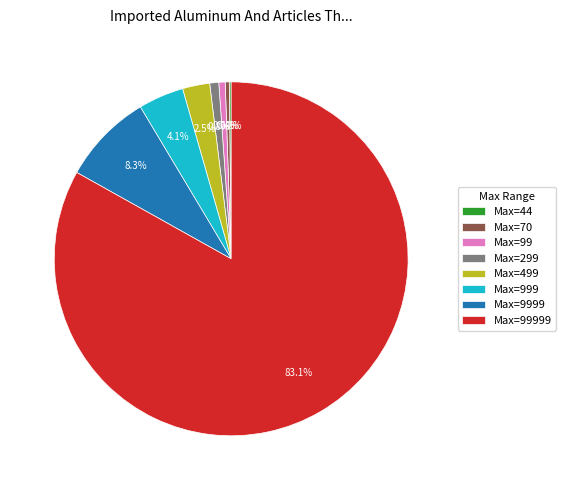

Which slice is the largest?

Max=99999